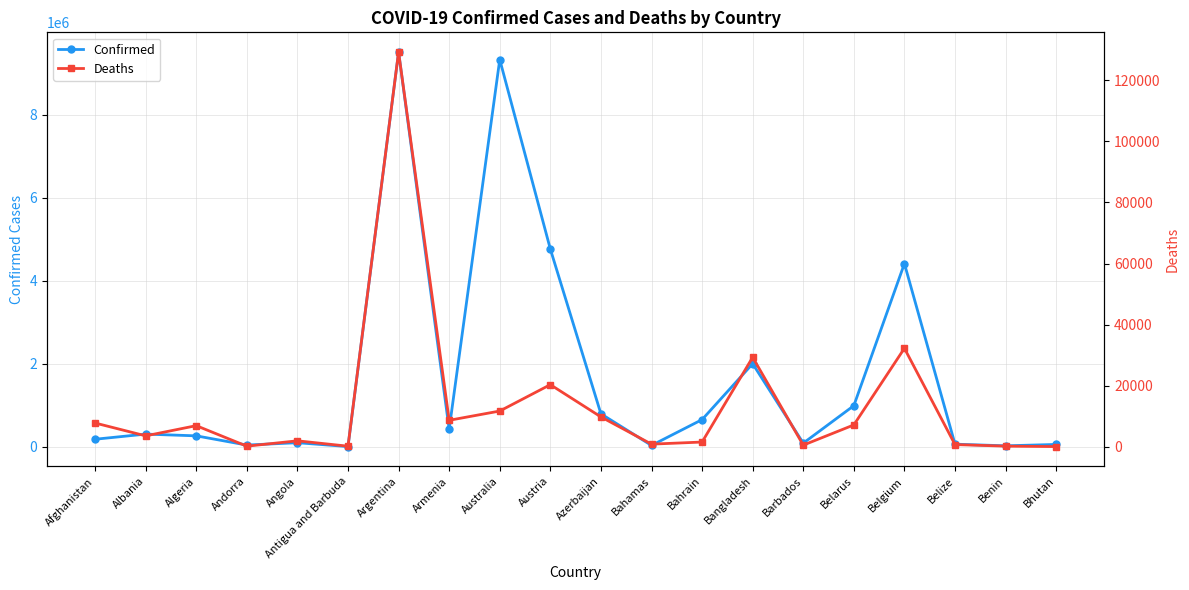

True or false: Confirmed and Deaths intersect in this chart.

False